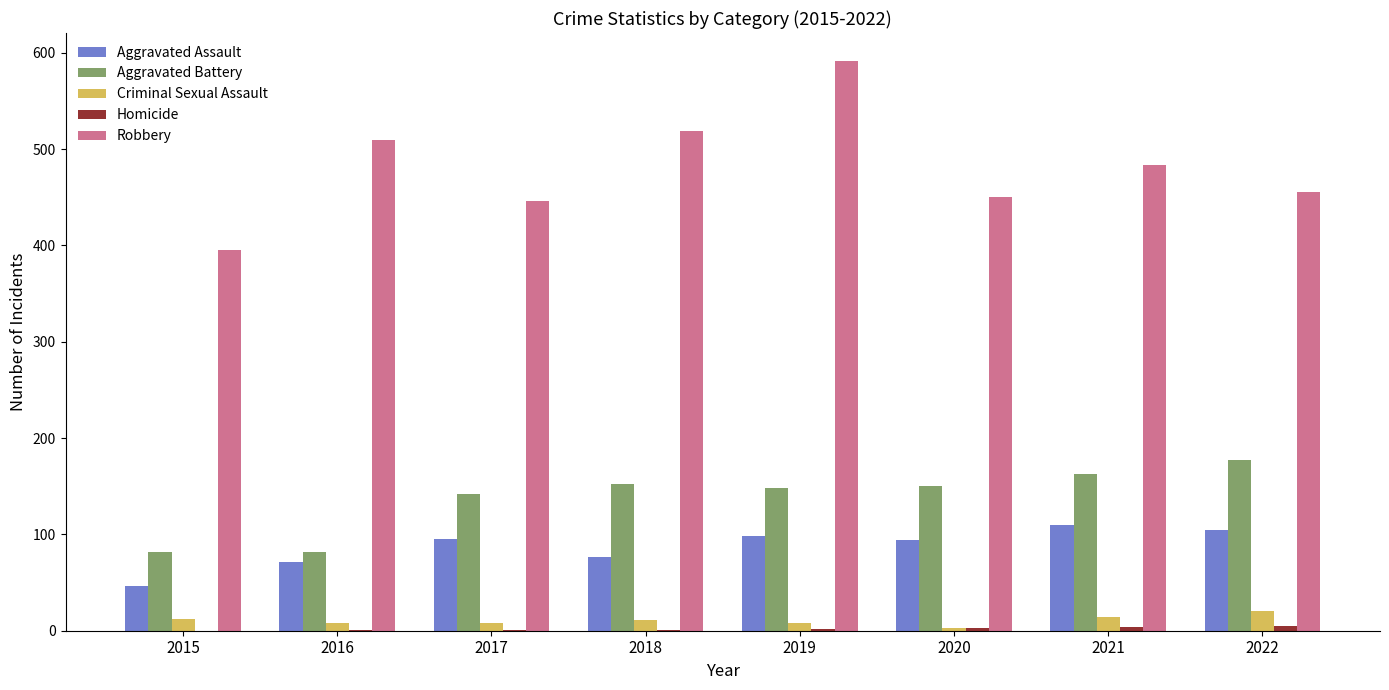

At which label is Robbery closest to 493?

2021